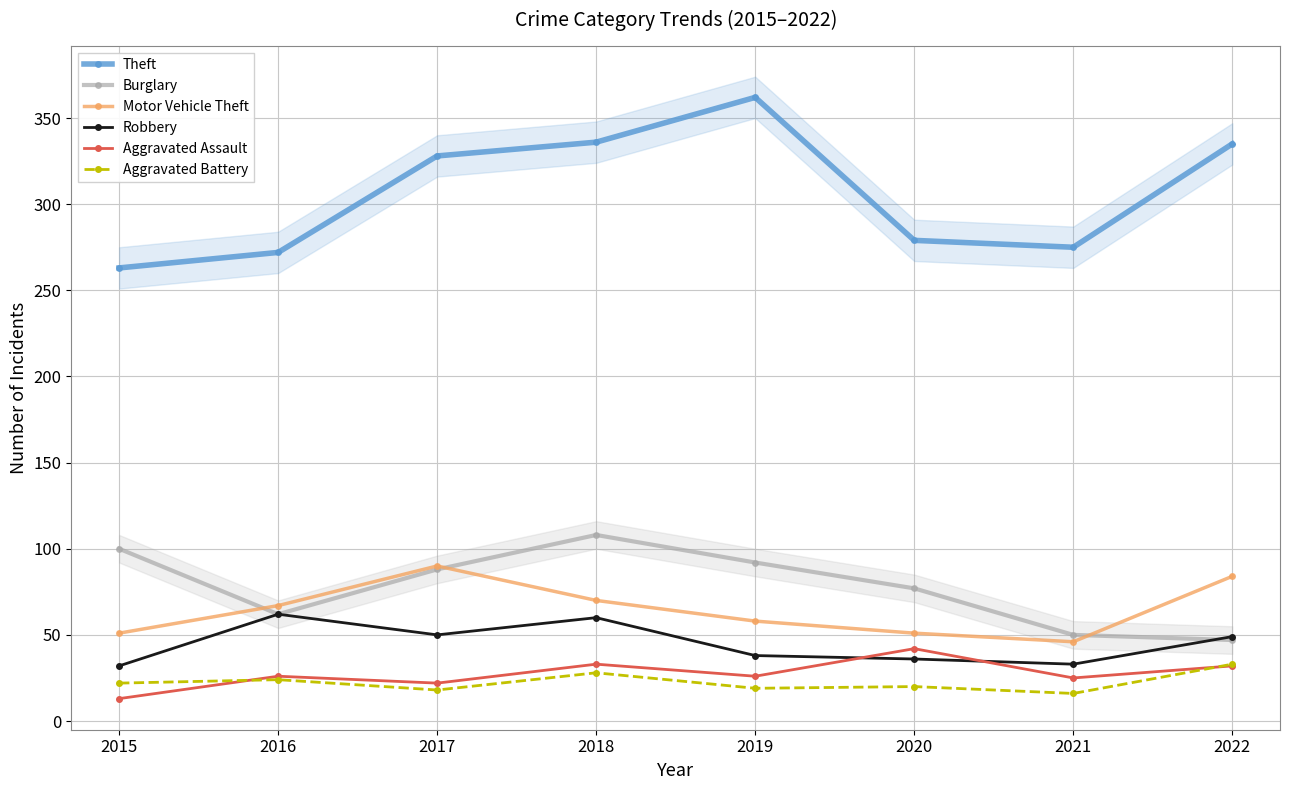

What are all the series names shown in the legend?

Theft, Burglary, Motor Vehicle Theft, Robbery, Aggravated Assault, Aggravated Battery